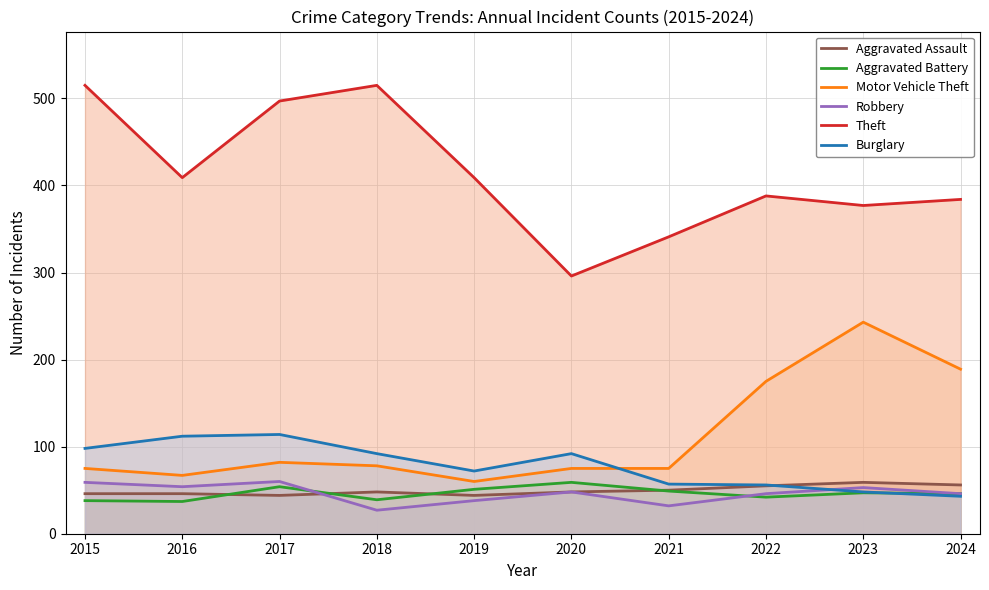

Reading left to right, list all the values displayed in this chart.

Aggravated Assault: 46	46	44	48	44	48	50	55	59	56
Aggravated Battery: 38	37	54	39	51	59	49	42	47	46
Motor Vehicle Theft: 75	67	82	78	60	75	75	175	243	189
Robbery: 59	54	60	27	38	48	32	46	53	46
Theft: 515	409	497	515	409	296	341	388	377	384
Burglary: 98	112	114	92	72	92	57	56	48	43